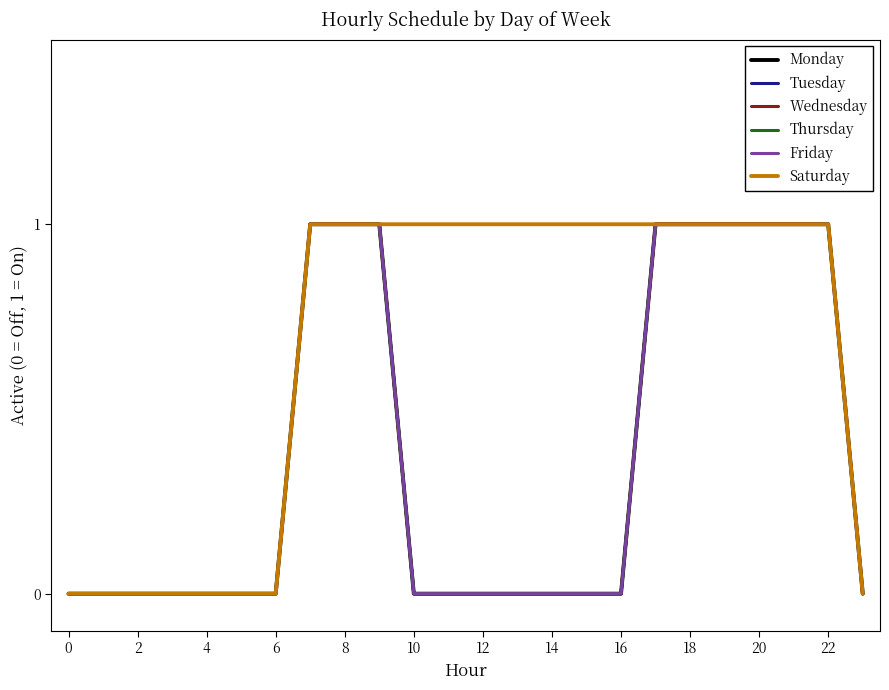

What is the difference between the maximum and second lowest values in the Monday series?

1